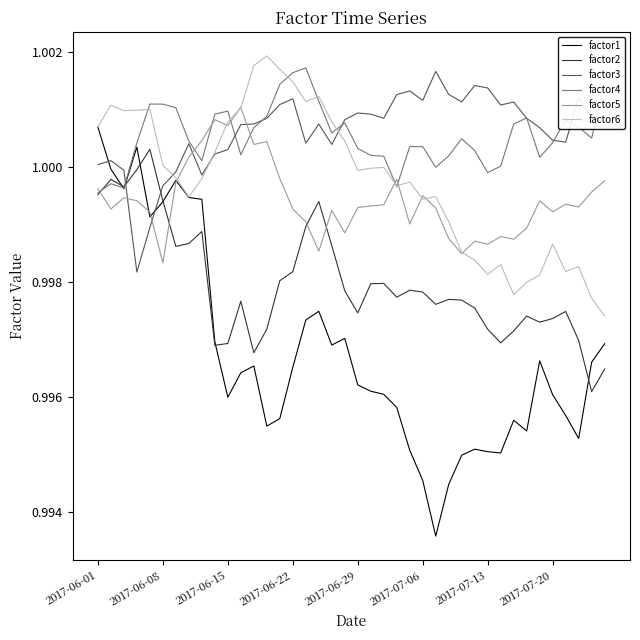

How many distinct data groups are displayed?

6